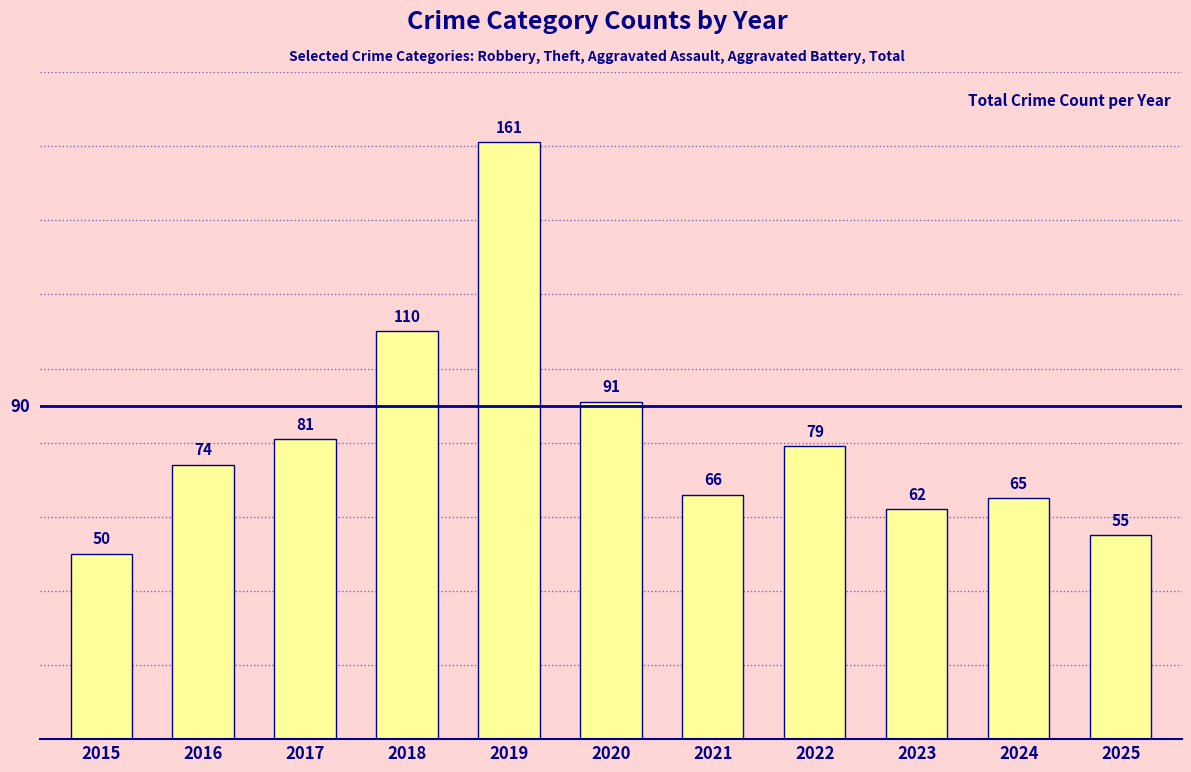

Rank the categories by value from highest to lowest.

2019, 2018, 2020, 2017, 2022, 2016, 2021, 2024, 2023, 2025, 2015